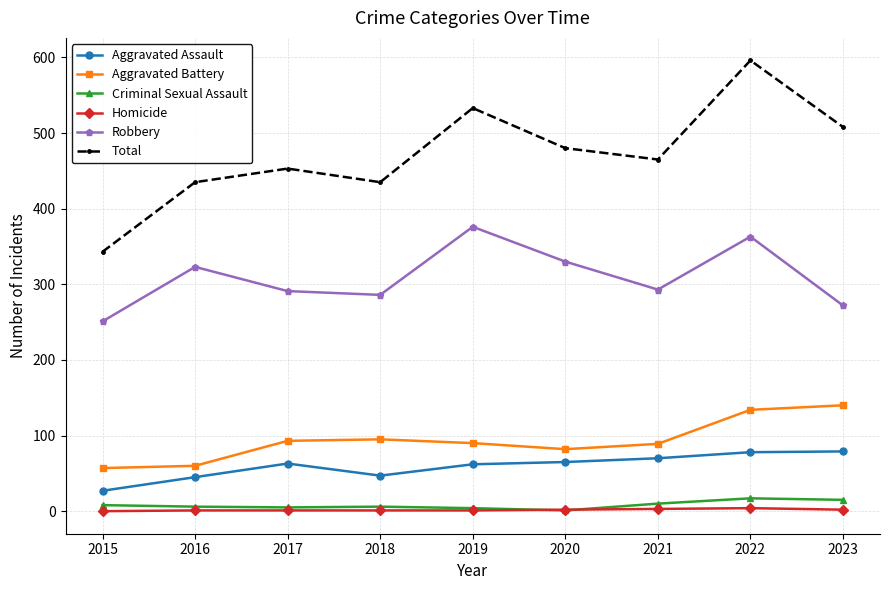

In Criminal Sexual Assault, how many points are higher than both neighbors (excluding endpoints)?

2